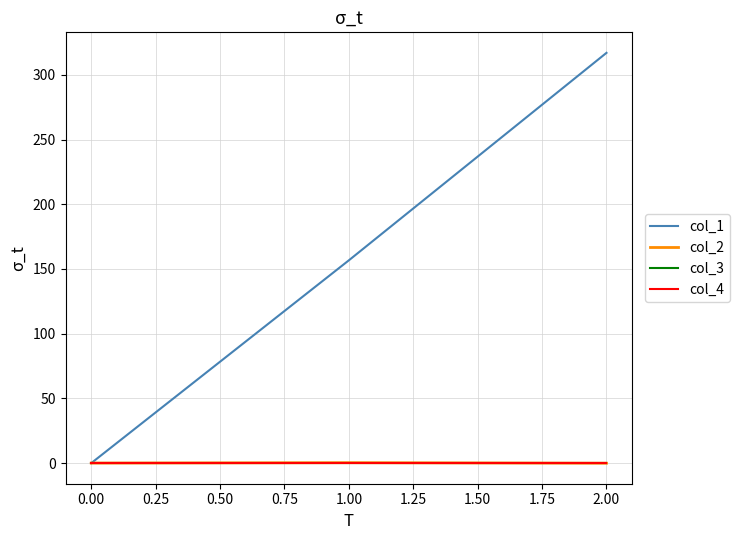

Does the chart display data point markers on the line(s)?

No